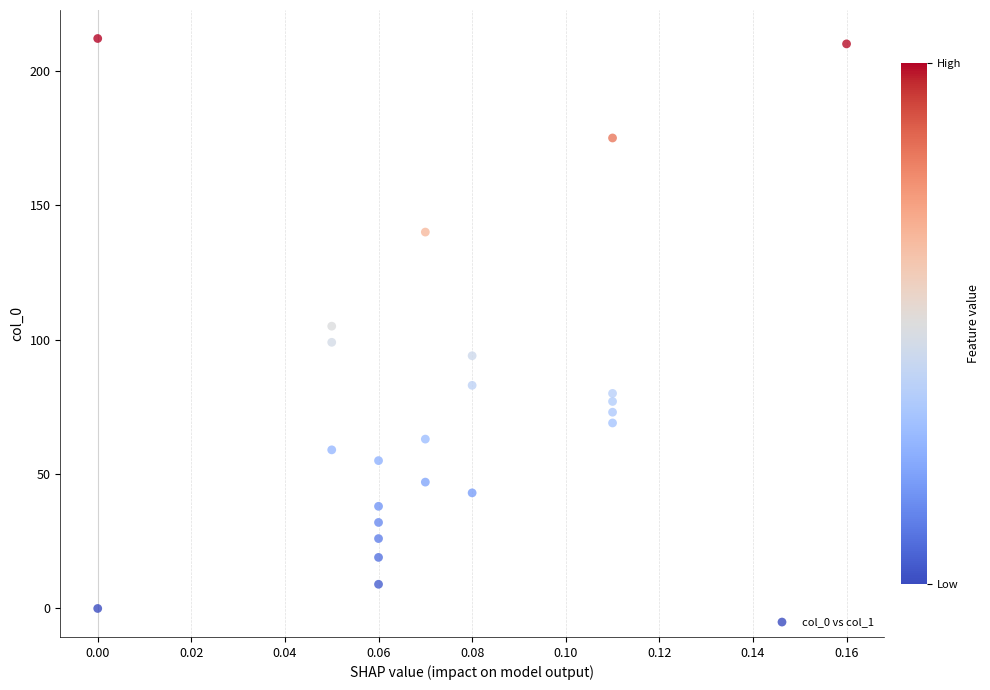

What is the range of Y values (max minus min)?

212